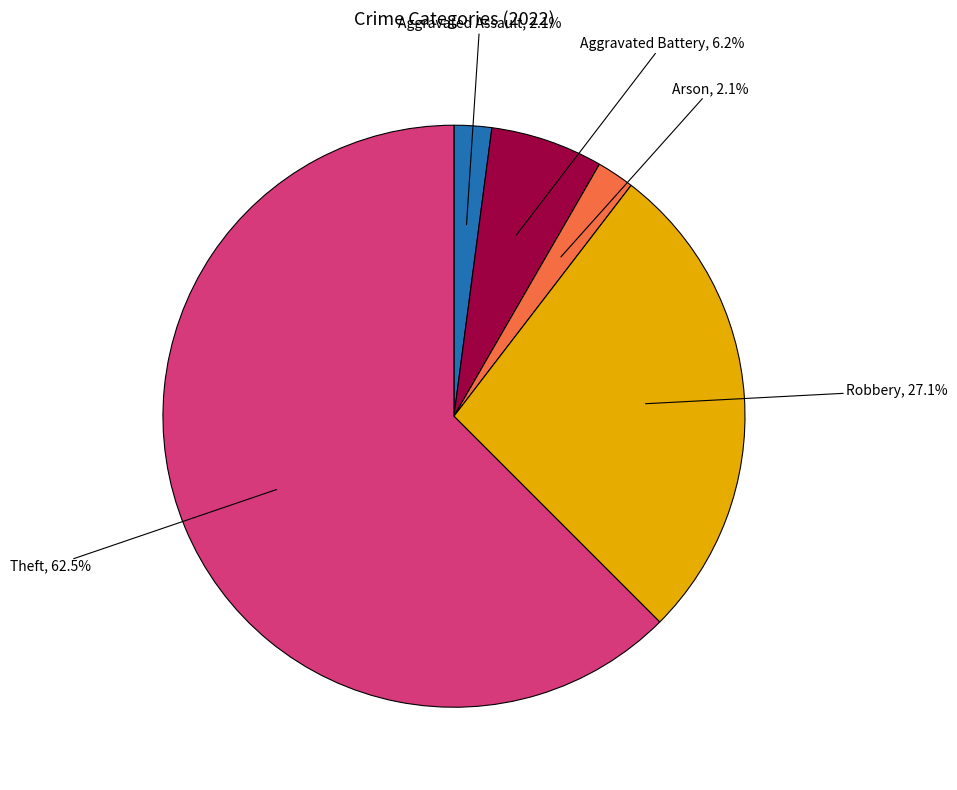

Is there a majority slice in this chart?

Yes